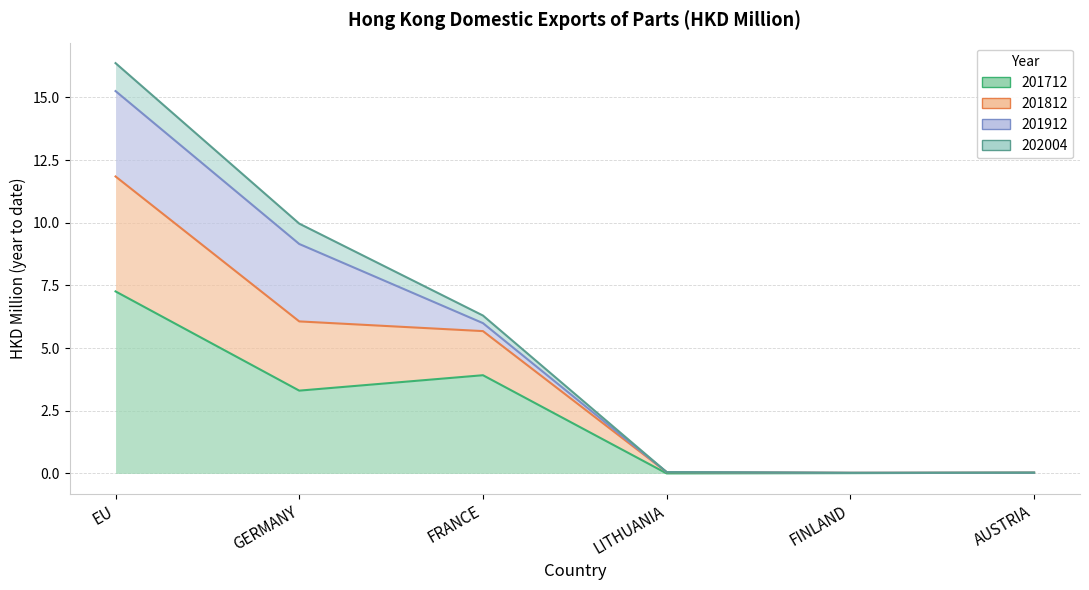

What is the label of the 5th point from the right?

GERMANY